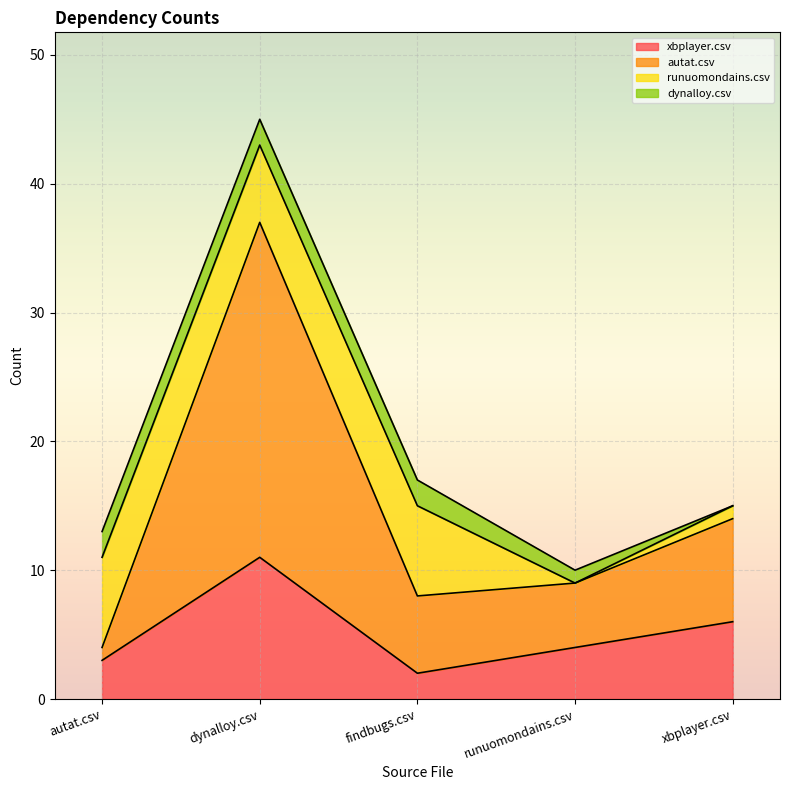

What is the total value across all series at dynalloy.csv?

45